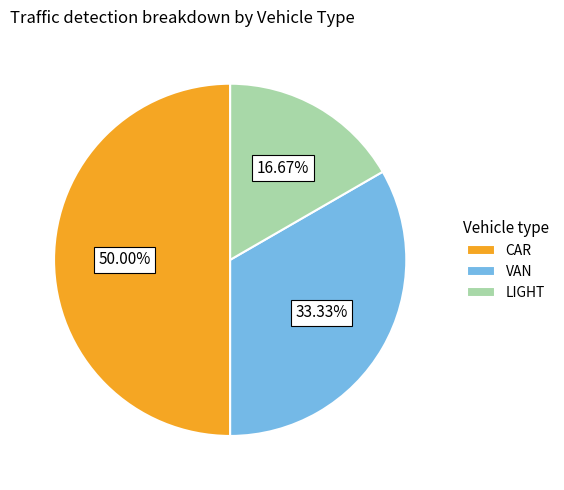

How many slices are in this pie chart?

3